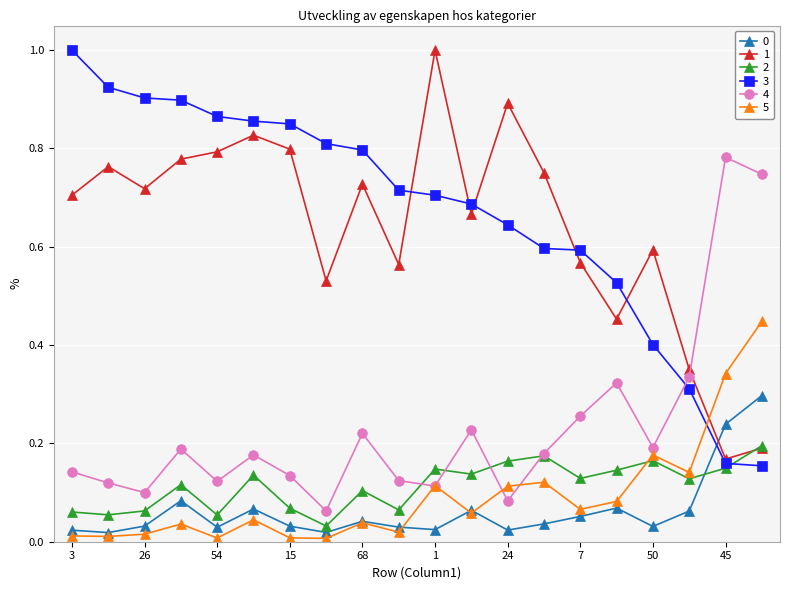

True or false: 1 and 5 cross at least once.

True